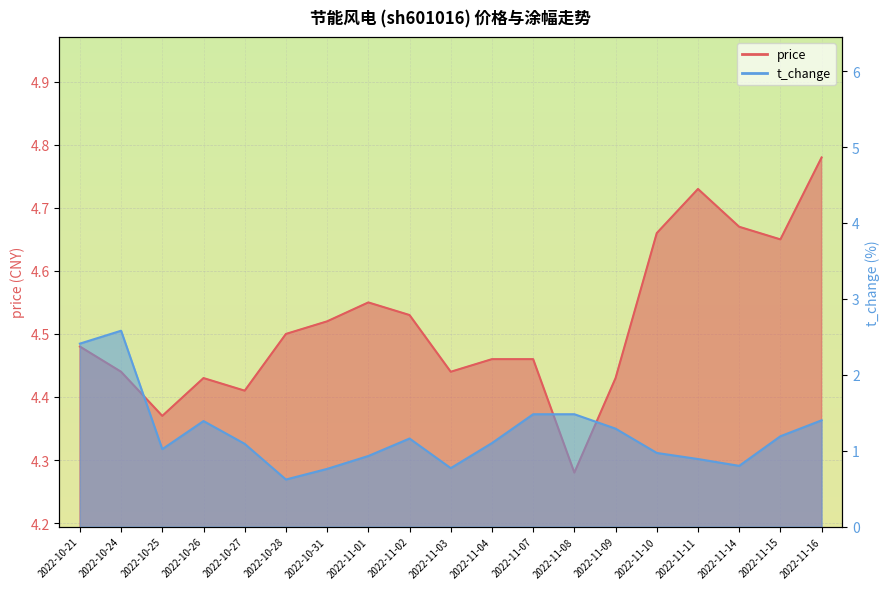

What is the average value of the price series?

4.5